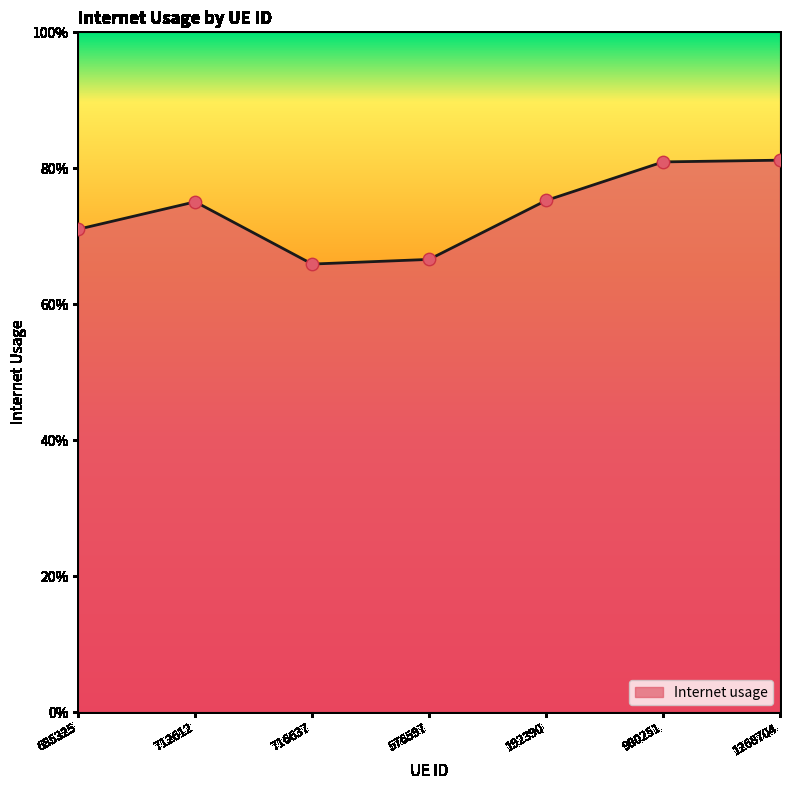

Between 576597 and 716637, which is larger?

576597